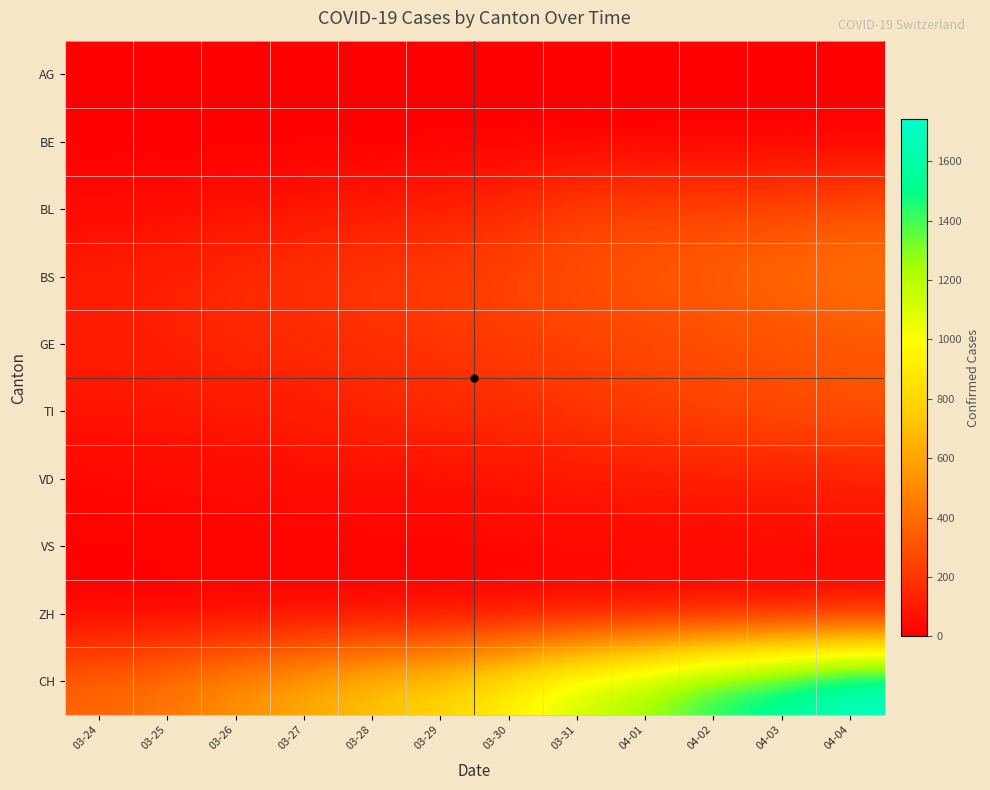

Which series has the largest range (max minus min)?

CH